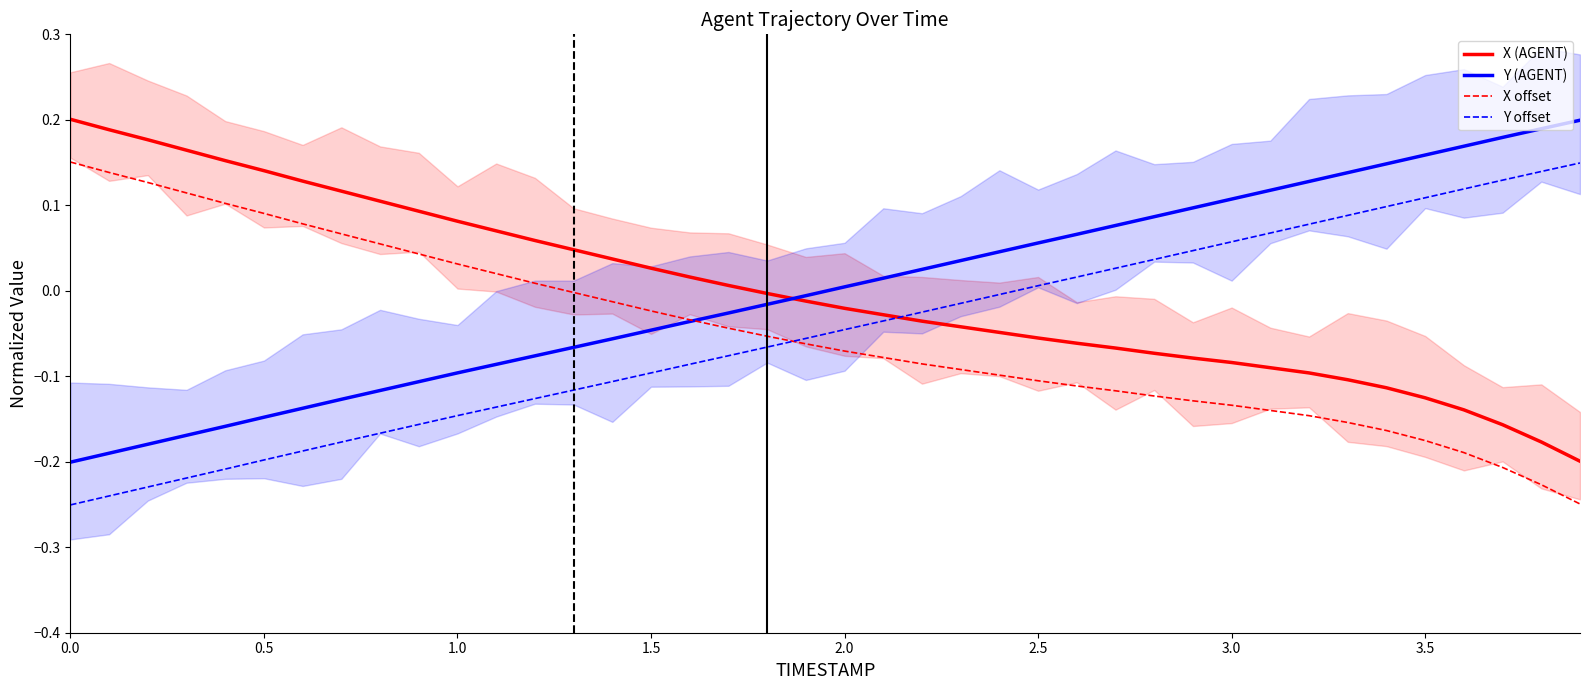

How many data points in Y offset are less than 0?

25